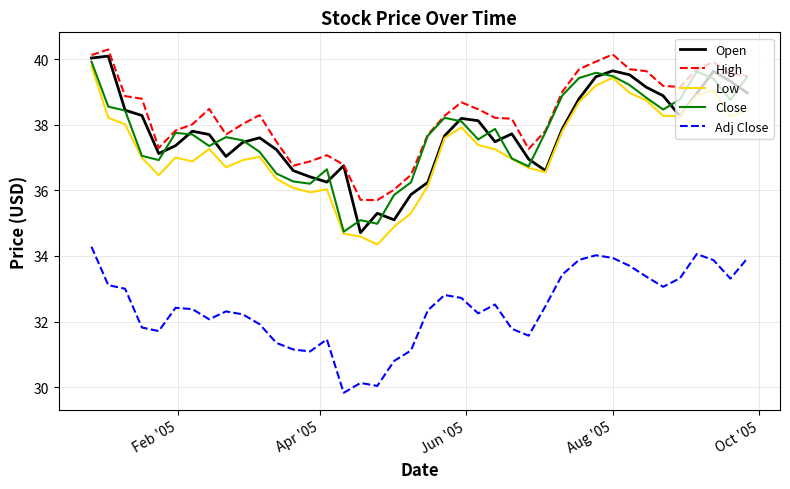

Which series has the largest total across all categories?

High